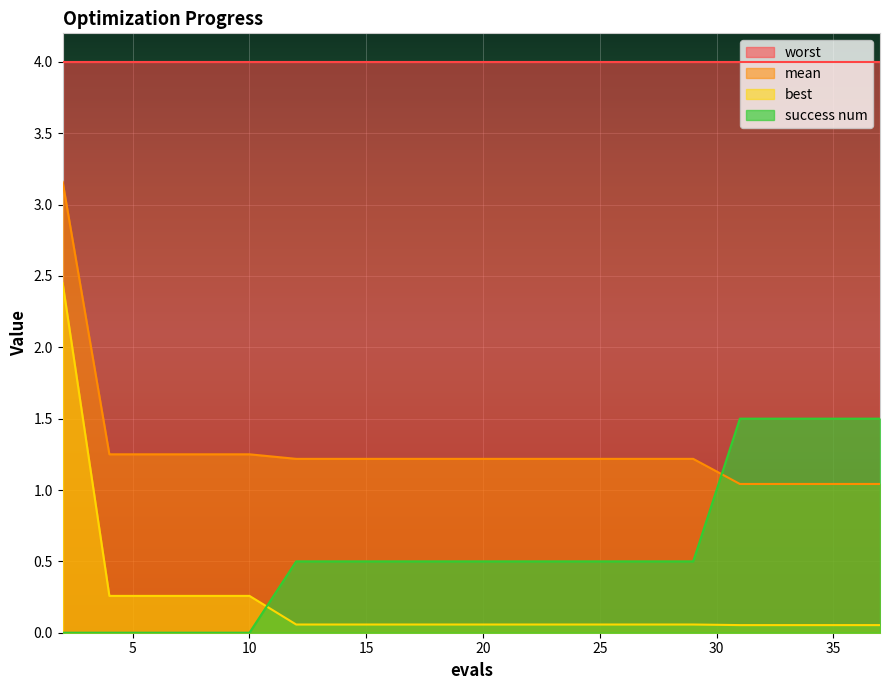

The best series shows 0.1 at 20. True or false?

True